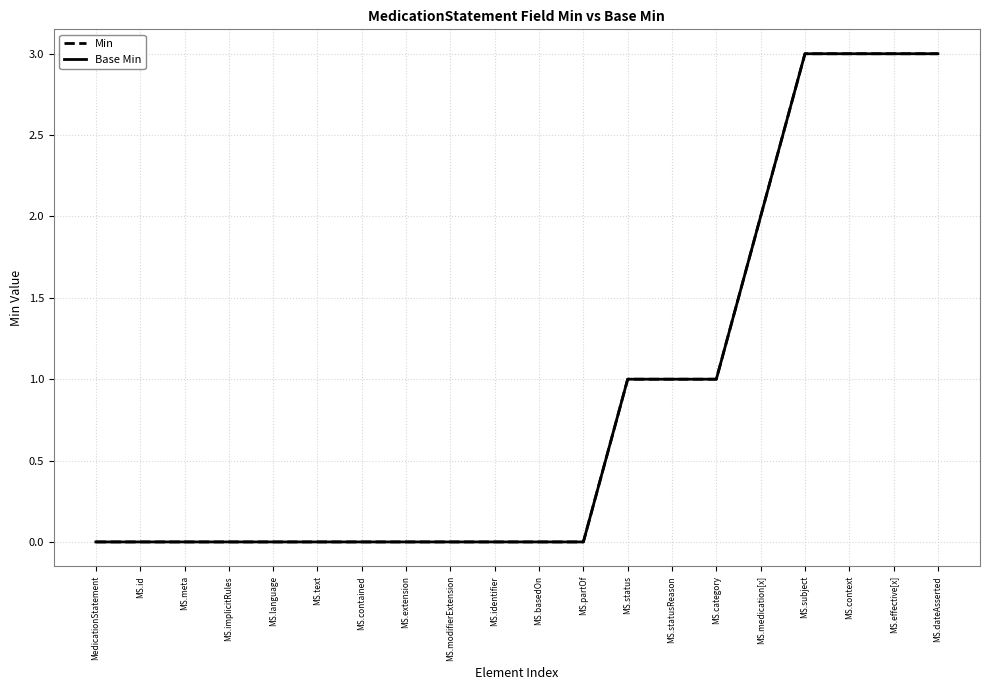

Rank the series at MS.meta from highest to lowest value.

Min, Base Min